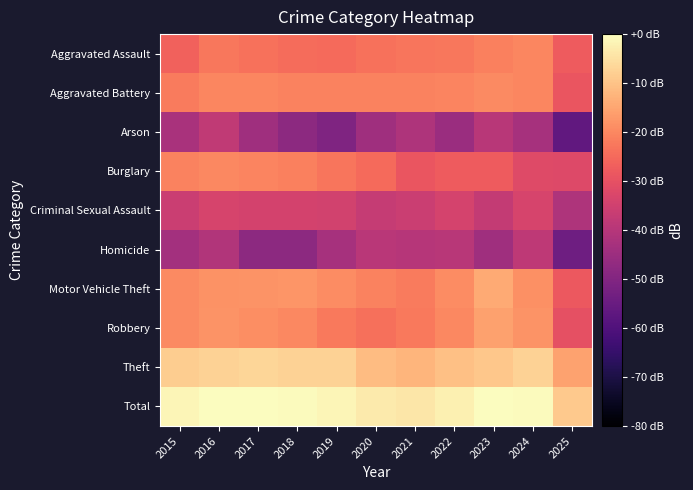

Reading left to right, extract all data points from this chart.

Aggravated Assault: 2015=-26.4	2016=-22.6	2017=-23.6	2018=-24.4	2019=-24.9	2020=-23.6	2021=-22.9	2022=-22.6	2023=-21.0	2024=-20.3	2025=-27.8
Aggravated Battery: 2015=-22.2	2016=-20.1	2017=-20.3	2018=-20.7	2019=-20.7	2020=-20.8	2021=-20.7	2022=-20.3	2023=-19.5	2024=-20.2	2025=-28.8
Arson: 2015=-42.4	2016=-38.0	2017=-44.3	2018=-47.9	2019=-50.4	2020=-44.3	2021=-41.3	2022=-45.1	2023=-39.5	2024=-43.0	2025=-56.4
Burglary: 2015=-20.9	2016=-19.9	2017=-20.4	2018=-21.0	2019=-22.8	2020=-24.7	2021=-28.9	2022=-27.6	2023=-27.6	2024=-31.6	2025=-31.9
Criminal Sexual Assault: 2015=-36.1	2016=-33.5	2017=-34.1	2018=-34.3	2019=-34.6	2020=-37.0	2021=-36.1	2022=-33.9	2023=-37.3	2024=-33.7	2025=-41.3
Homicide: 2015=-43.6	2016=-40.8	2017=-47.9	2018=-47.9	2019=-43.0	2020=-39.1	2021=-39.9	2022=-39.5	2023=-44.3	2024=-38.3	2025=-53.9
Motor Vehicle Theft: 2015=-19.4	2016=-18.1	2017=-18.1	2018=-17.8	2019=-19.2	2020=-20.6	2021=-22.1	2022=-19.1	2023=-14.2	2024=-18.5	2025=-28.2
Robbery: 2015=-19.4	2016=-18.1	2017=-18.9	2018=-19.7	2019=-22.4	2020=-24.1	2021=-22.2	2022=-20.0	2023=-15.9	2024=-18.0	2025=-30.2
Theft: 2015=-8.1	2016=-7.3	2017=-6.7	2018=-7.3	2019=-7.4	2020=-11.1	2021=-12.4	2022=-10.5	2023=-9.2	2024=-7.3	2025=-15.5
Total: 2015=-1.4	2016=0.0	2017=-0.1	2018=-0.6	2019=-1.3	2020=-3.3	2021=-4.0	2022=-2.4	2023=-0.3	2024=-0.6	2025=-9.1